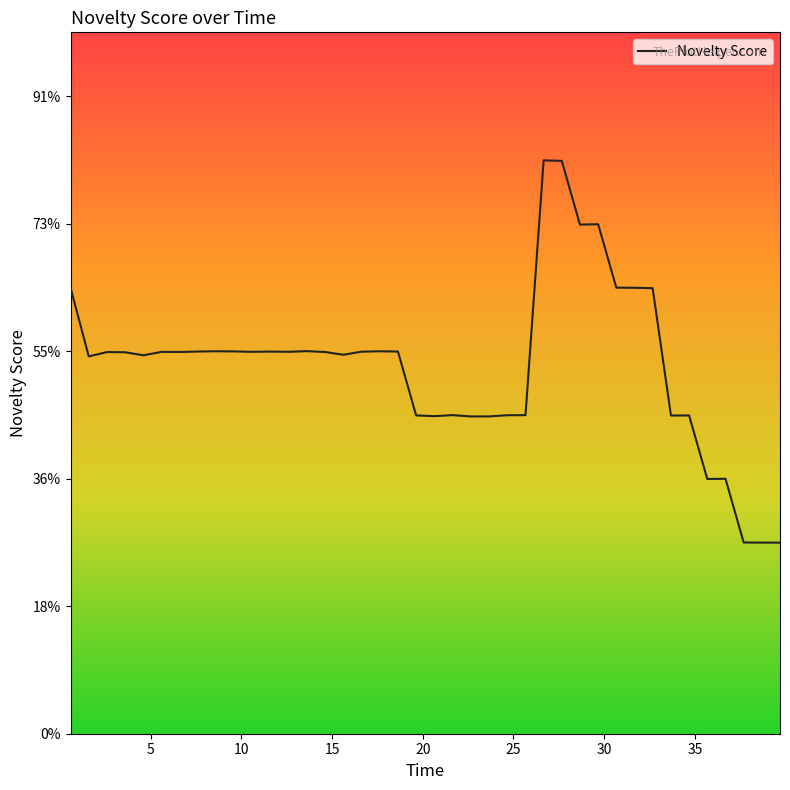

Count the values in the range 0 to 1.

40